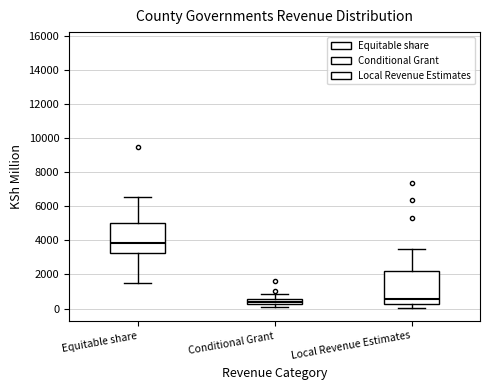

Which box's median line is the highest?

Equitable share